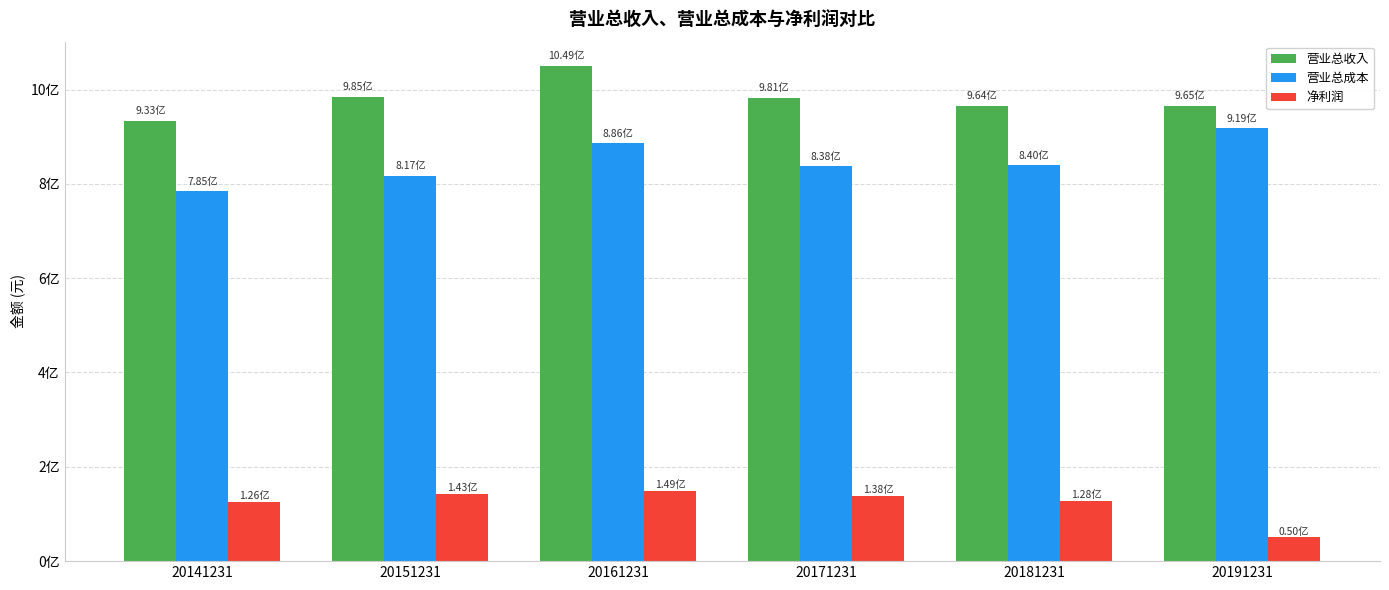

What is the spread (max minus min) of values at 20171231?

843071655.1